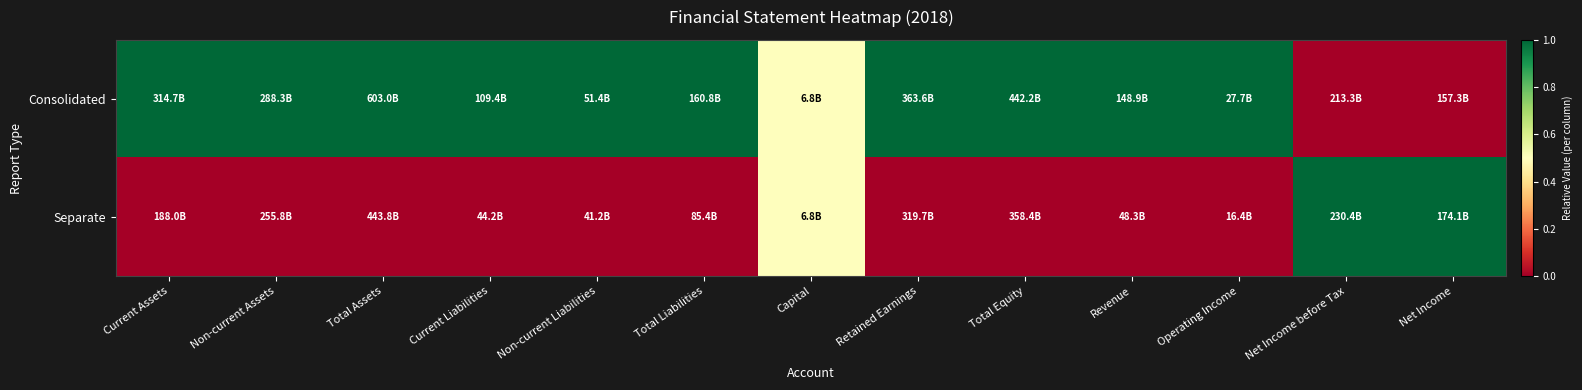

At Total Equity, list the series in order from largest to smallest.

Consolidated, Separate